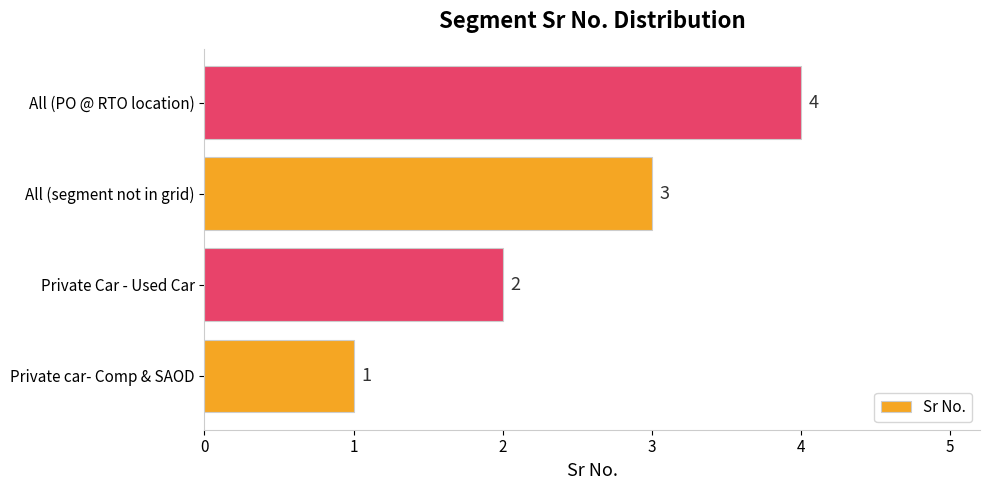

How many data points are less than 3?

2